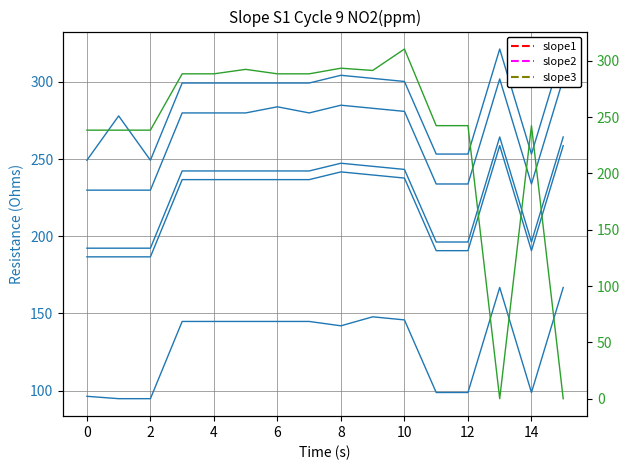

Is the value of col_19 at 12 greater than the value of col_21 at 12?

No